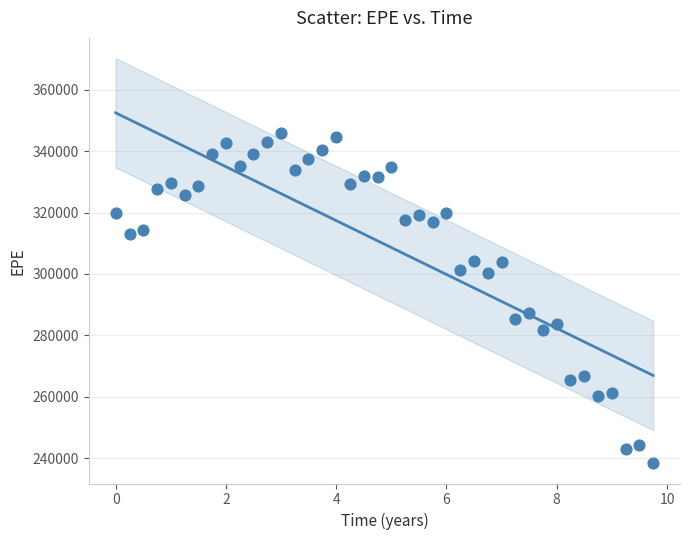

What Y value in the scatter plot is closest to 292109?

287361